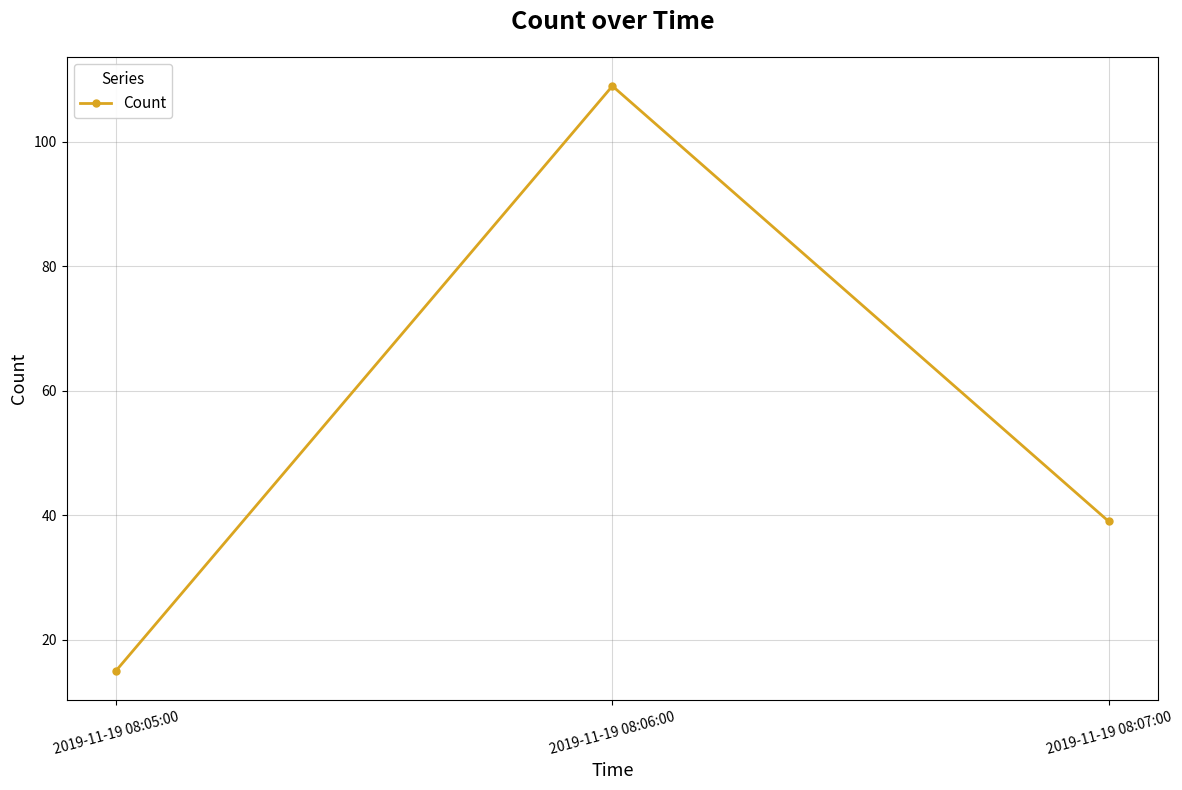

What is the value of the 2nd point from the left?

109